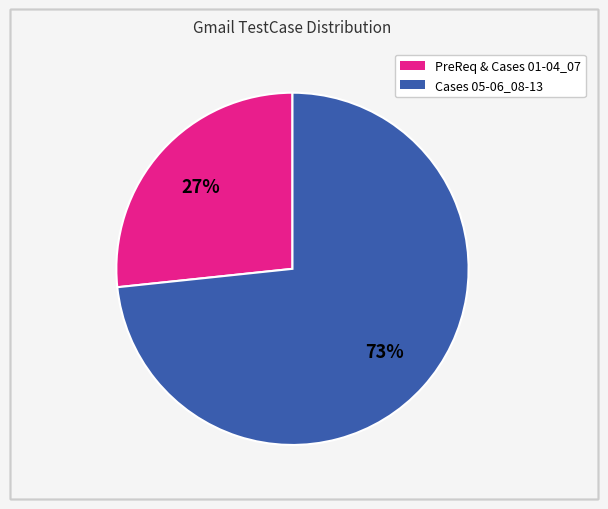

To the nearest percent, what is the average slice percentage?

50%